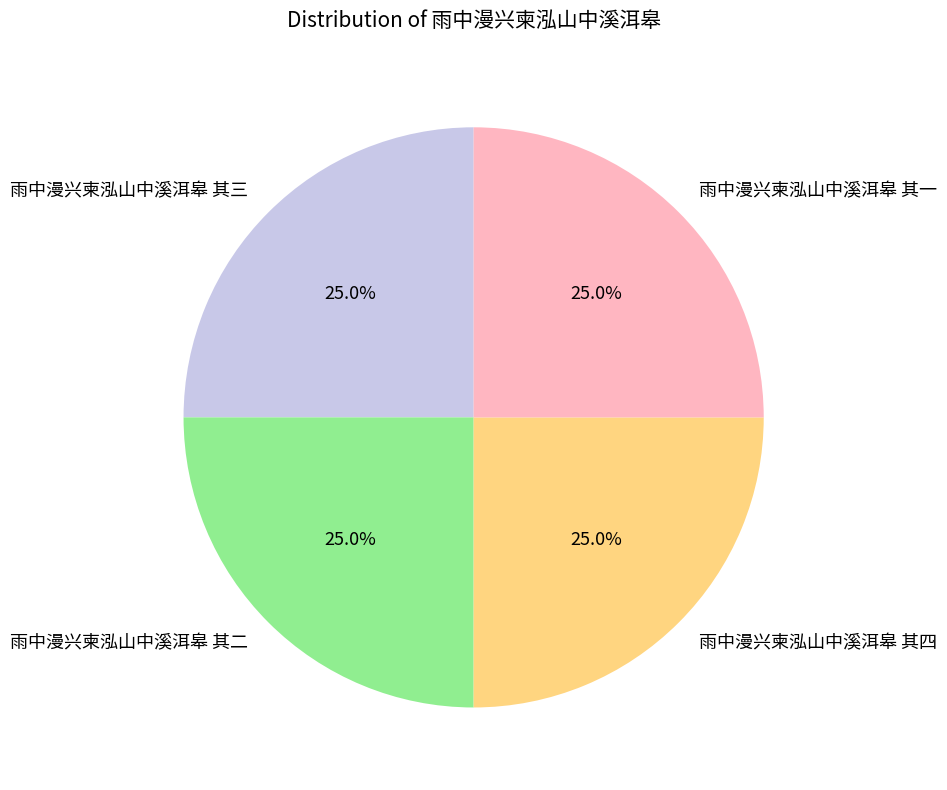

Approximately how many times larger is the value at 雨中漫兴柬泓山中溪洱皋 其二 compared to 雨中漫兴柬泓山中溪洱皋 其一?

1.0